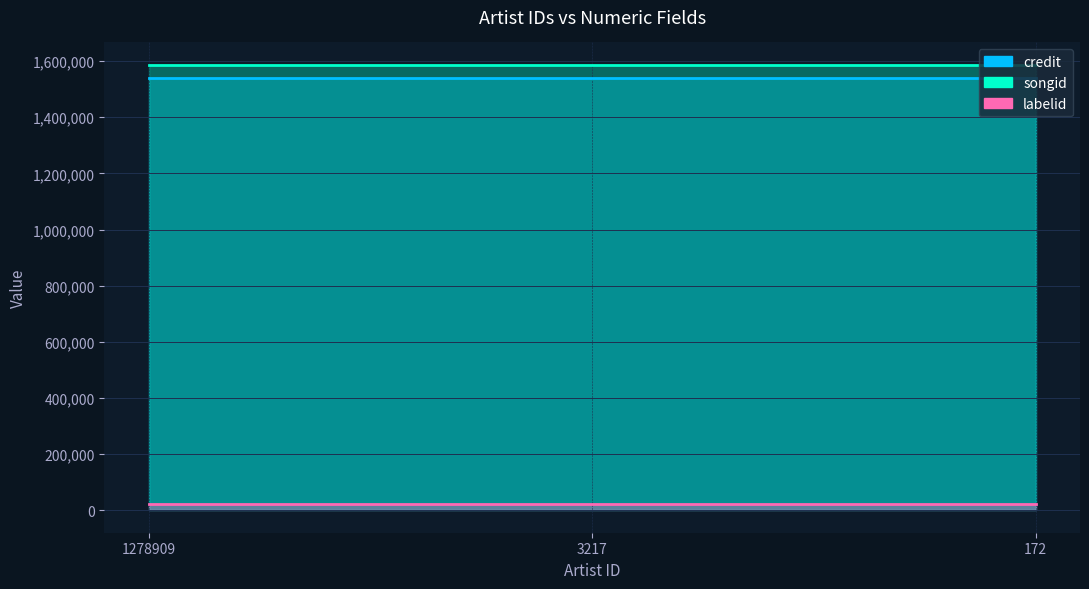

At which label is labelid closest to 21676?

1278909